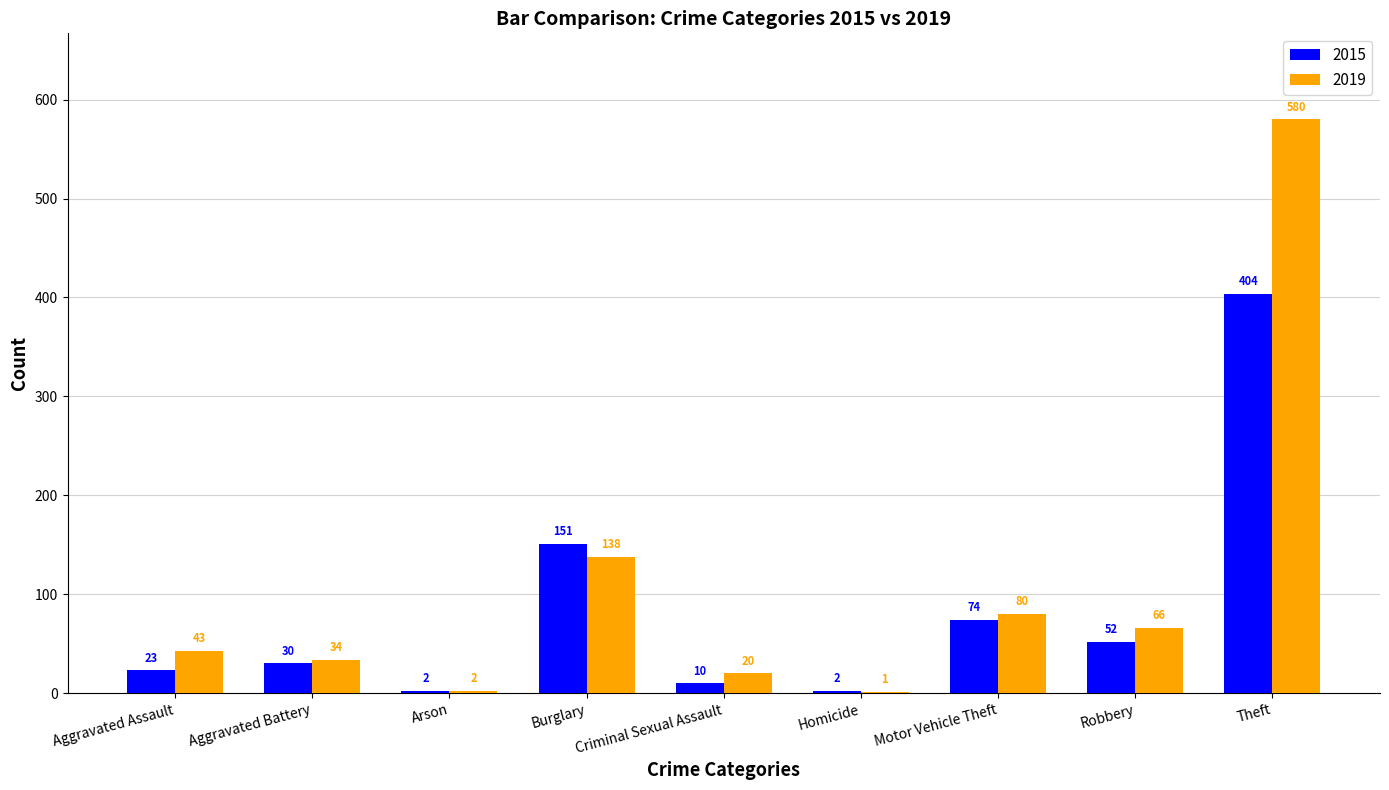

Between Arson and Robbery, which series saw the biggest shift?

2019